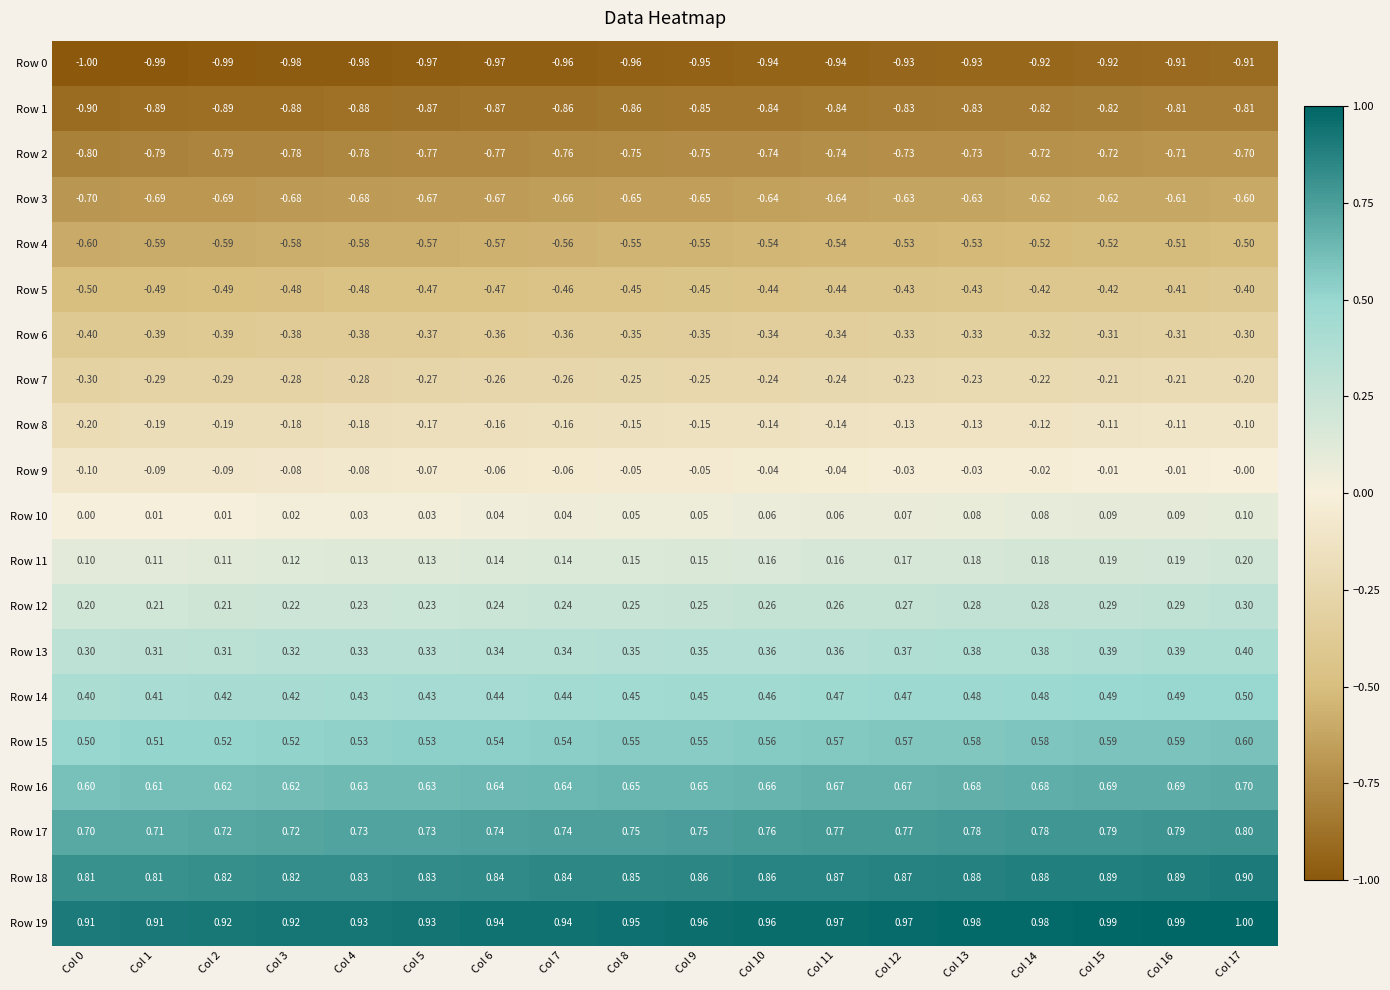

How many series are shown in this chart?

20